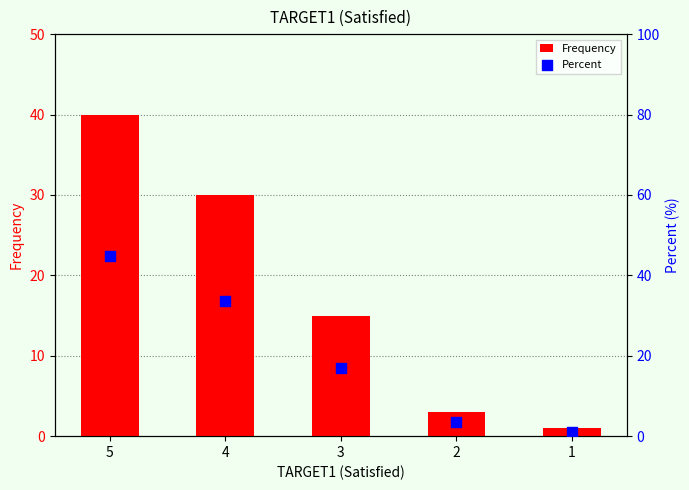

What are all the series names shown in the legend?

Frequency, Percent